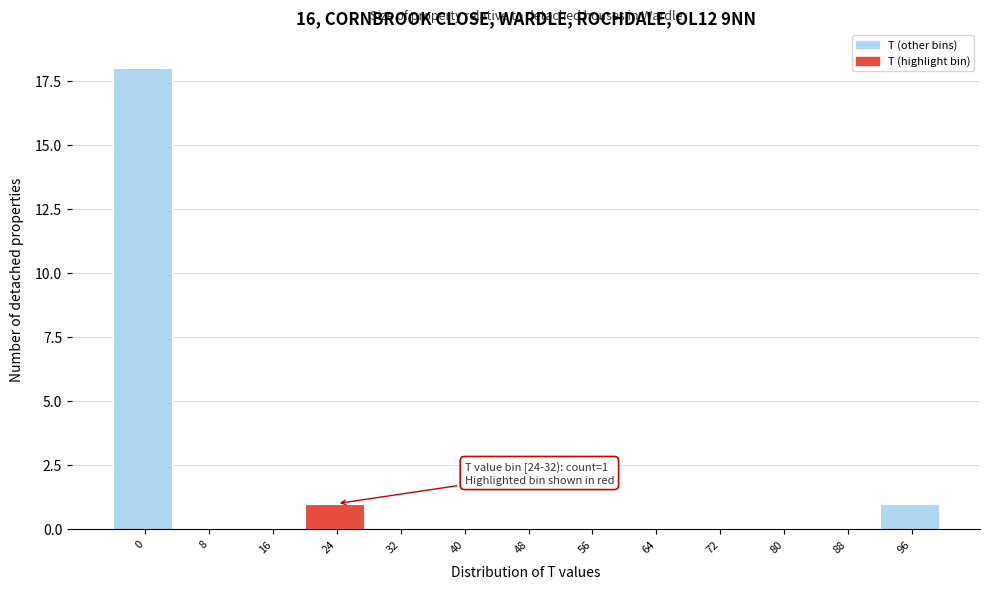

Reading left to right, what are all the values shown in this chart?

0=18	8=0	16=0	24=1	32=0	40=0	48=0	56=0	64=0	72=0	80=0	88=0	96=1